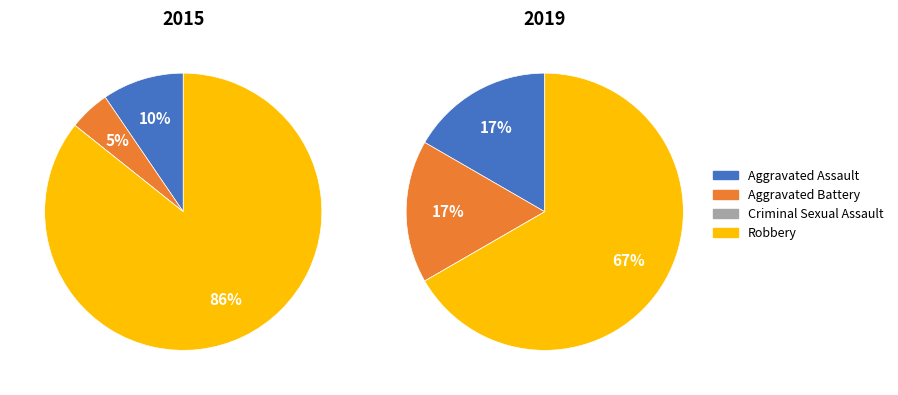

What is the total percentage of Aggravated Assault and Robbery?

95.2%